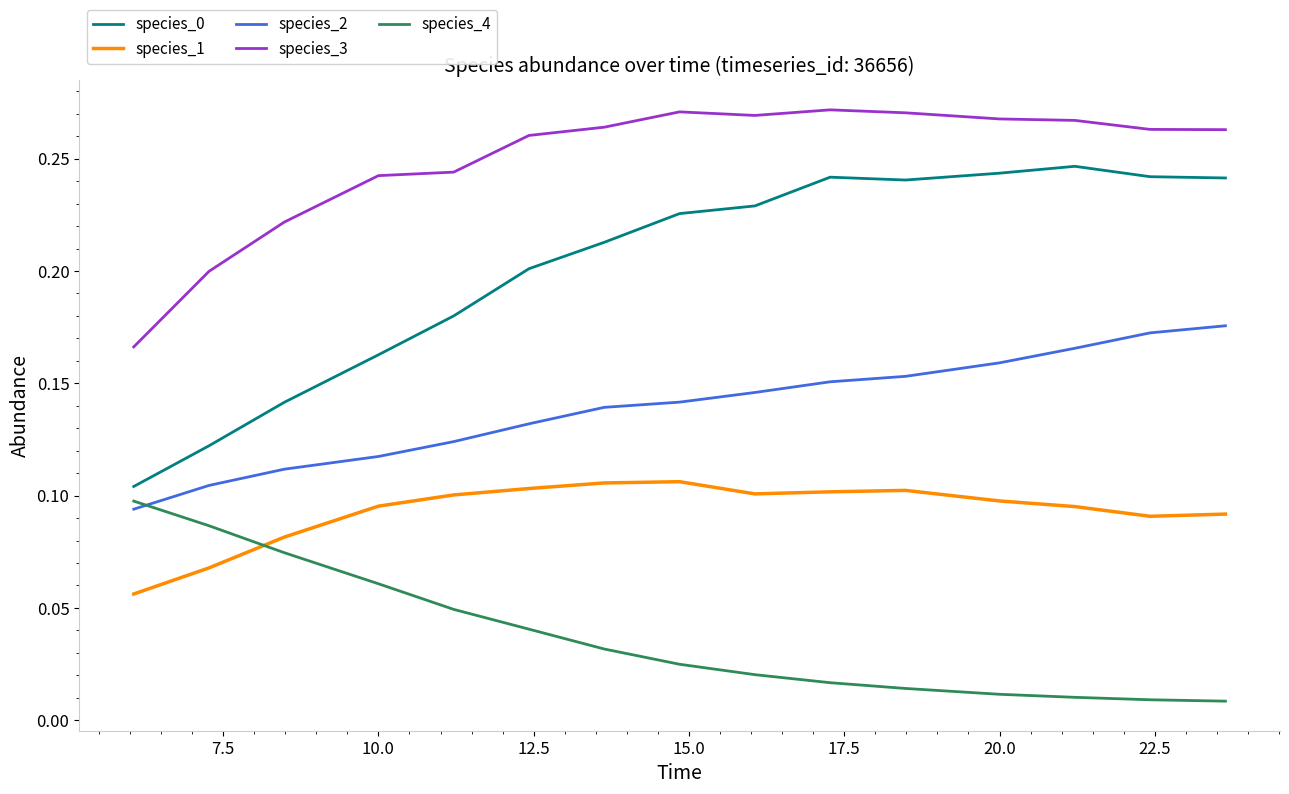

After their last crossing, which series has the higher values: species_2 or species_4?

species_2